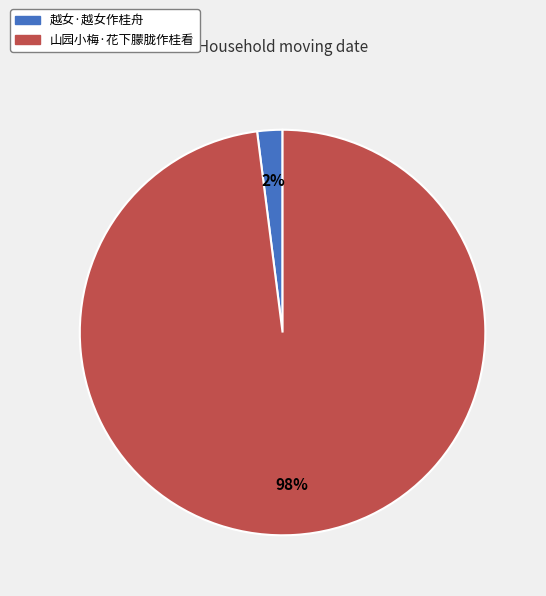

How many segments does this pie chart have?

2